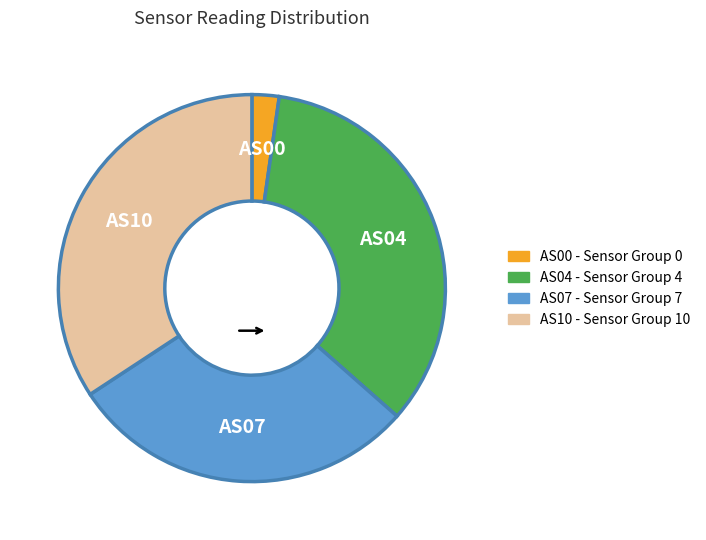

Is it true that AS04 is 34% of the pie?

True